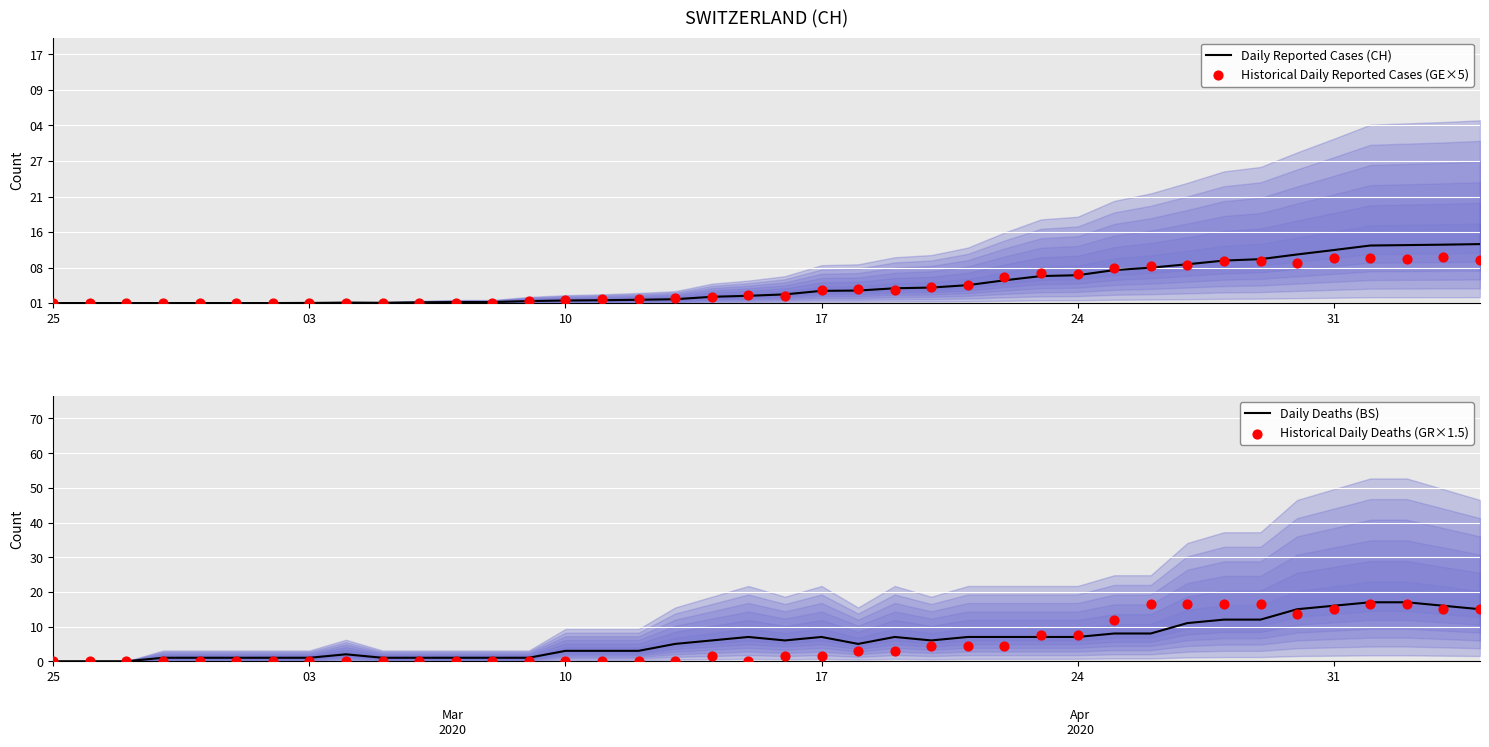

Which series reaches the minimum Y coordinate?

Daily Reported Cases (CH)